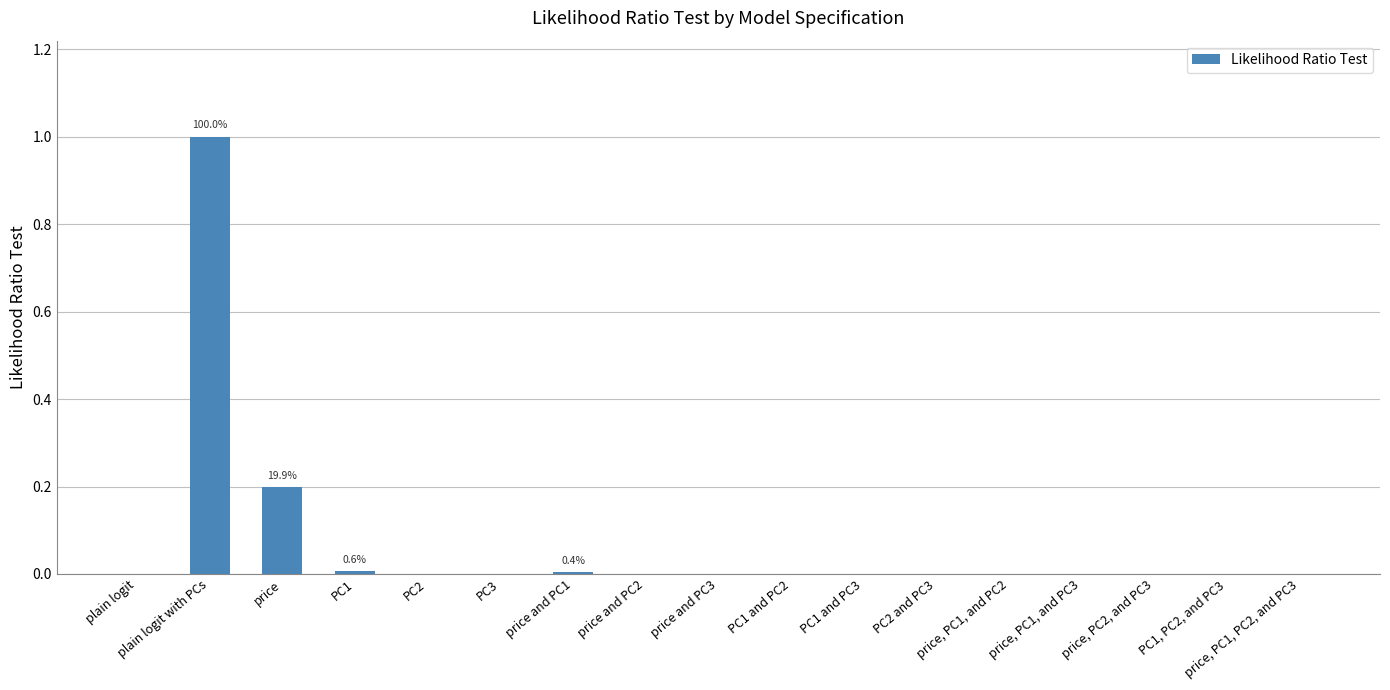

Count the number of categories in the chart.

17